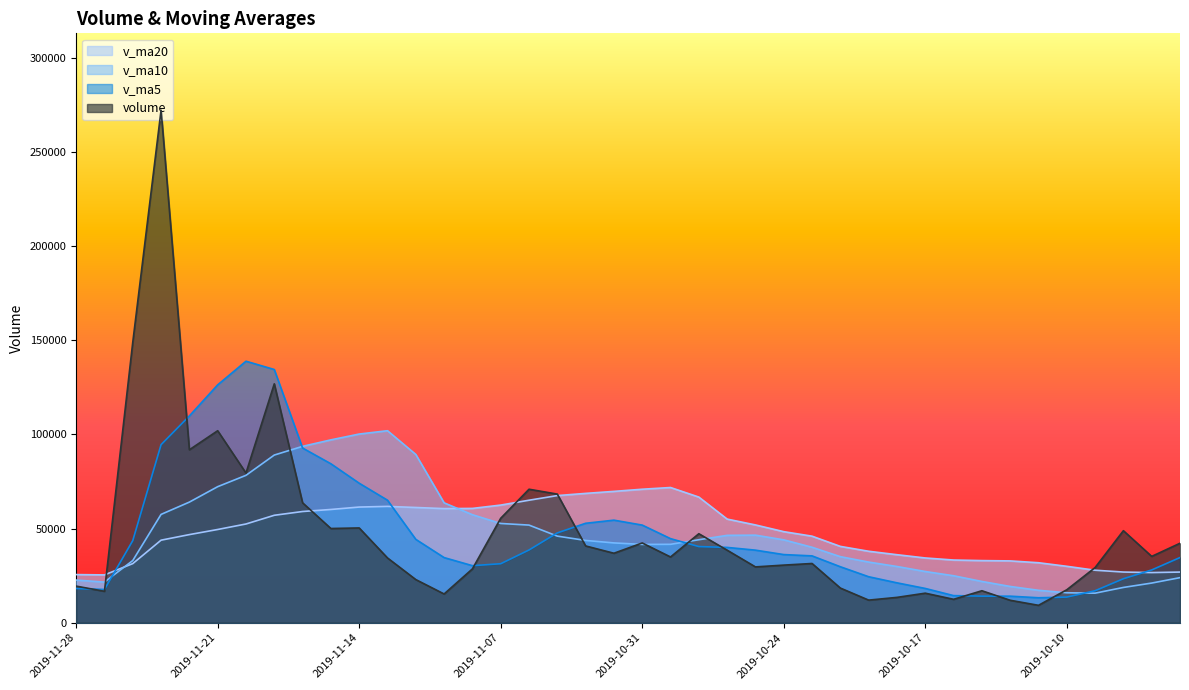

Rank the series by their maximum value, from highest to lowest.

volume, v_ma5, v_ma10, v_ma20